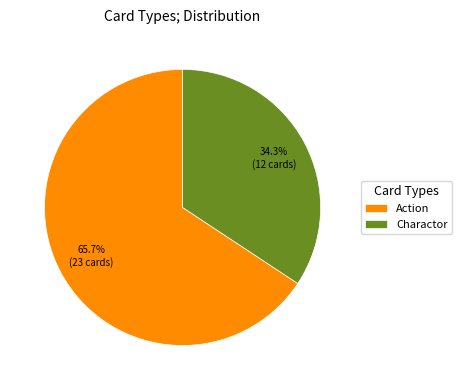

What percentage is the Charactor slice, to the nearest percent?

34%